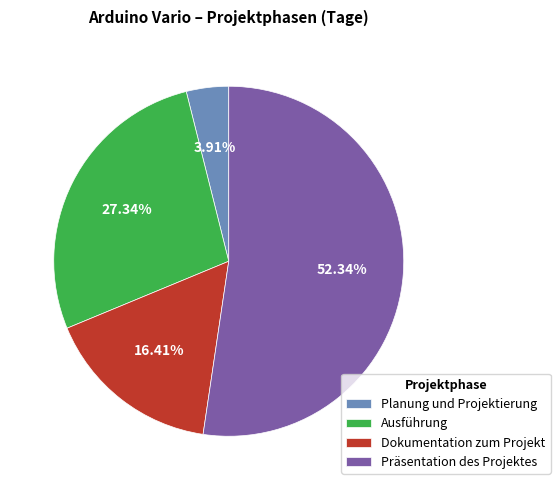

What is the ratio of the value at Dokumentation zum Projekt to the value at Präsentation des Projektes?

0.3